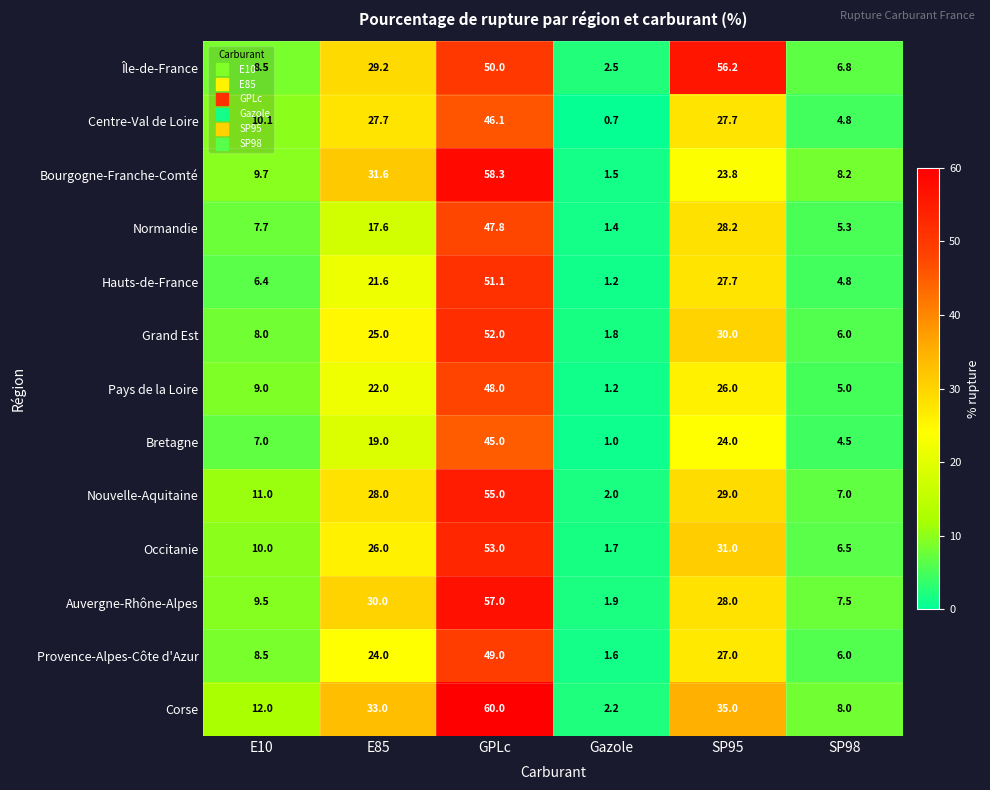

Is it true that Corse equals 12.0 at E10?

True